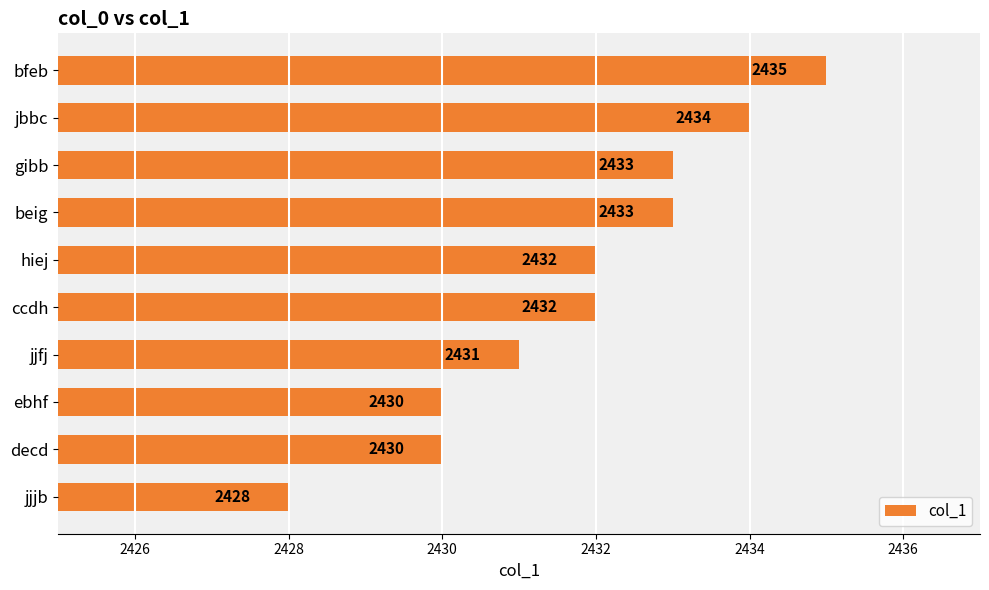

What is the sum of all values?

24318